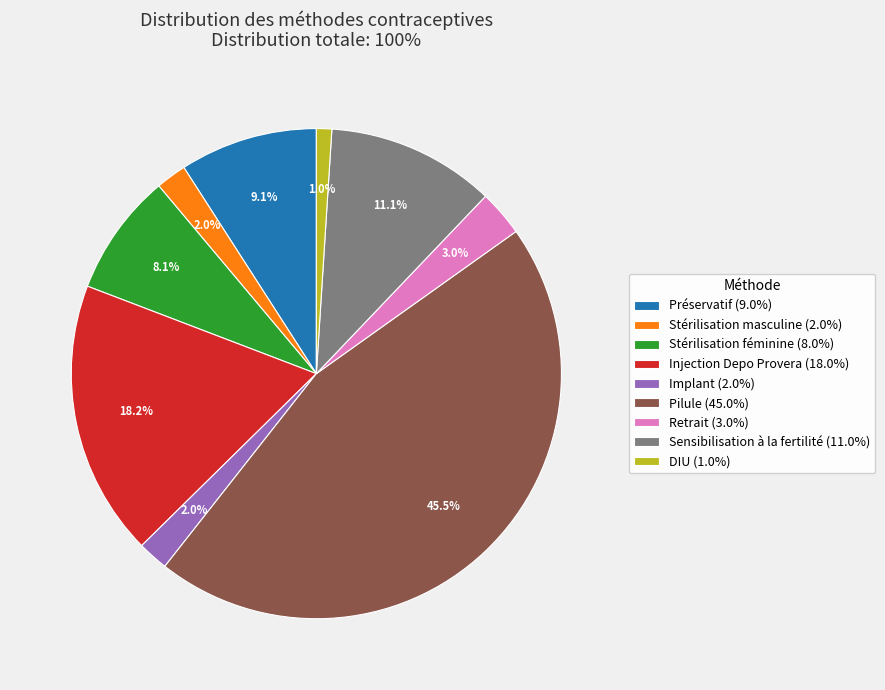

Is there a majority slice in this chart?

No